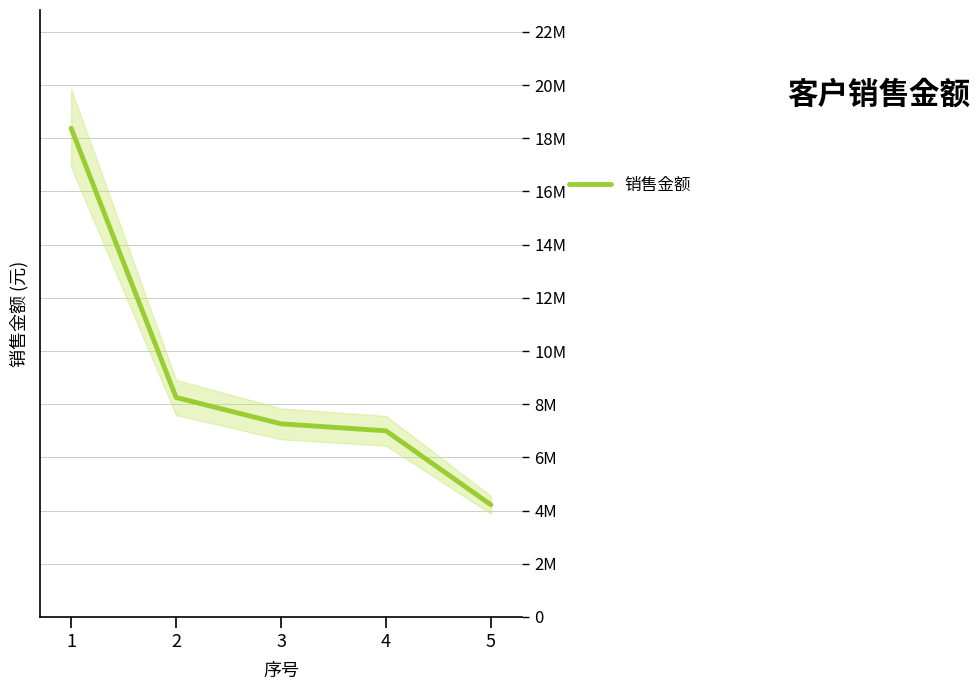

How many data points does each series have?

5